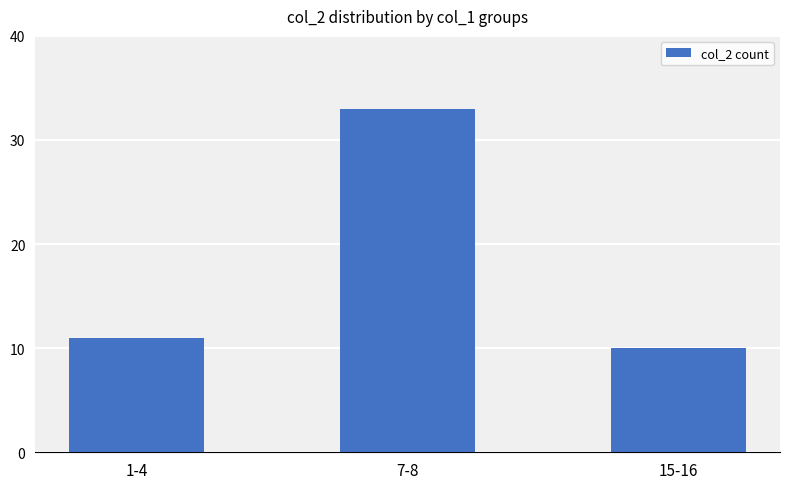

Rank the categories by value from lowest to highest.

15-16, 1-4, 7-8